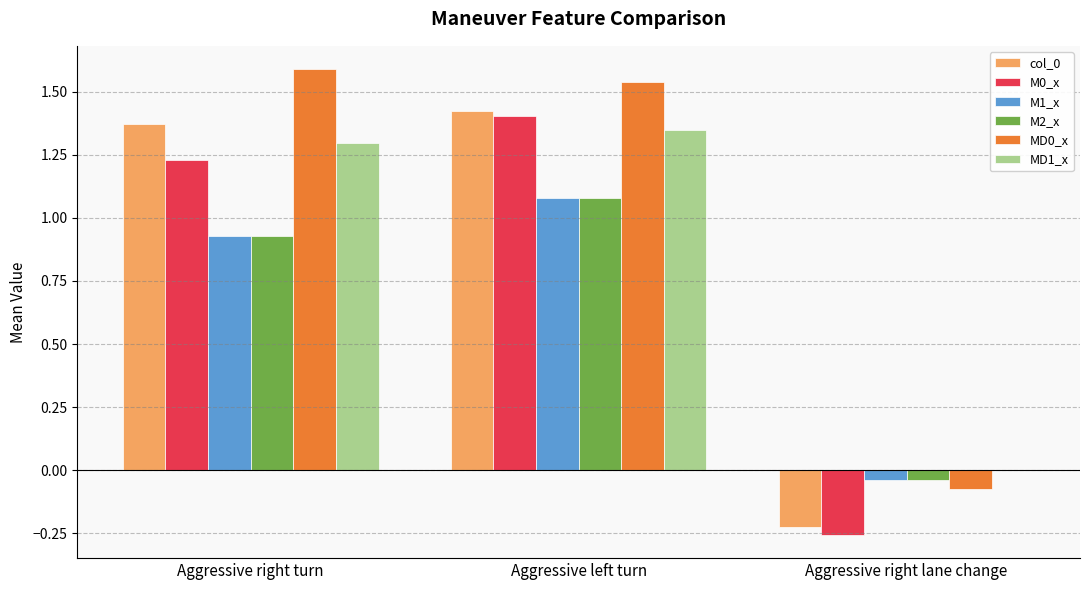

What is the maximum value shown in the chart?

1.6